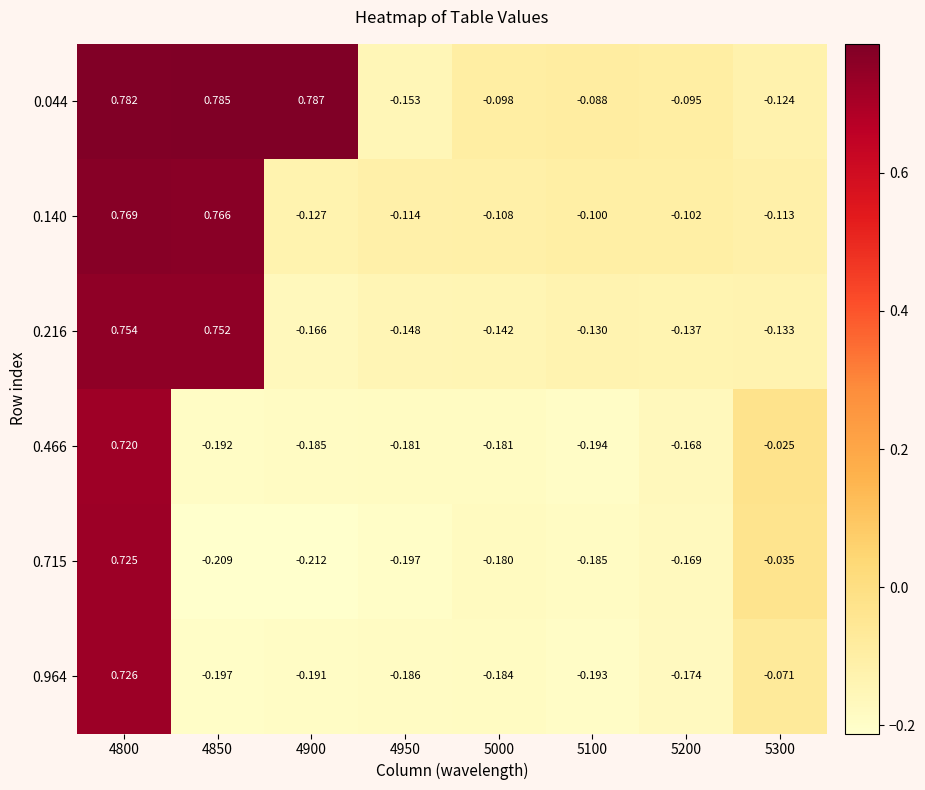

Is the value of 0.140 at 5100 greater than the value of 0.964 at 4950?

Yes